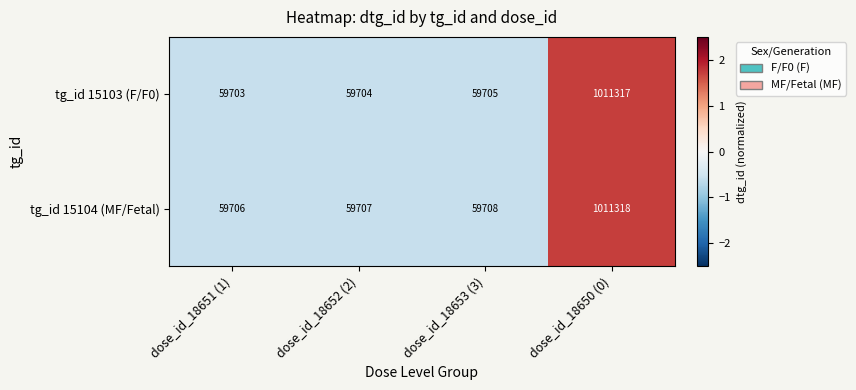

Rank the series at dose_id_18651 (1) from highest to lowest value.

tg_id 15104 (MF/Fetal), tg_id 15103 (F/F0)